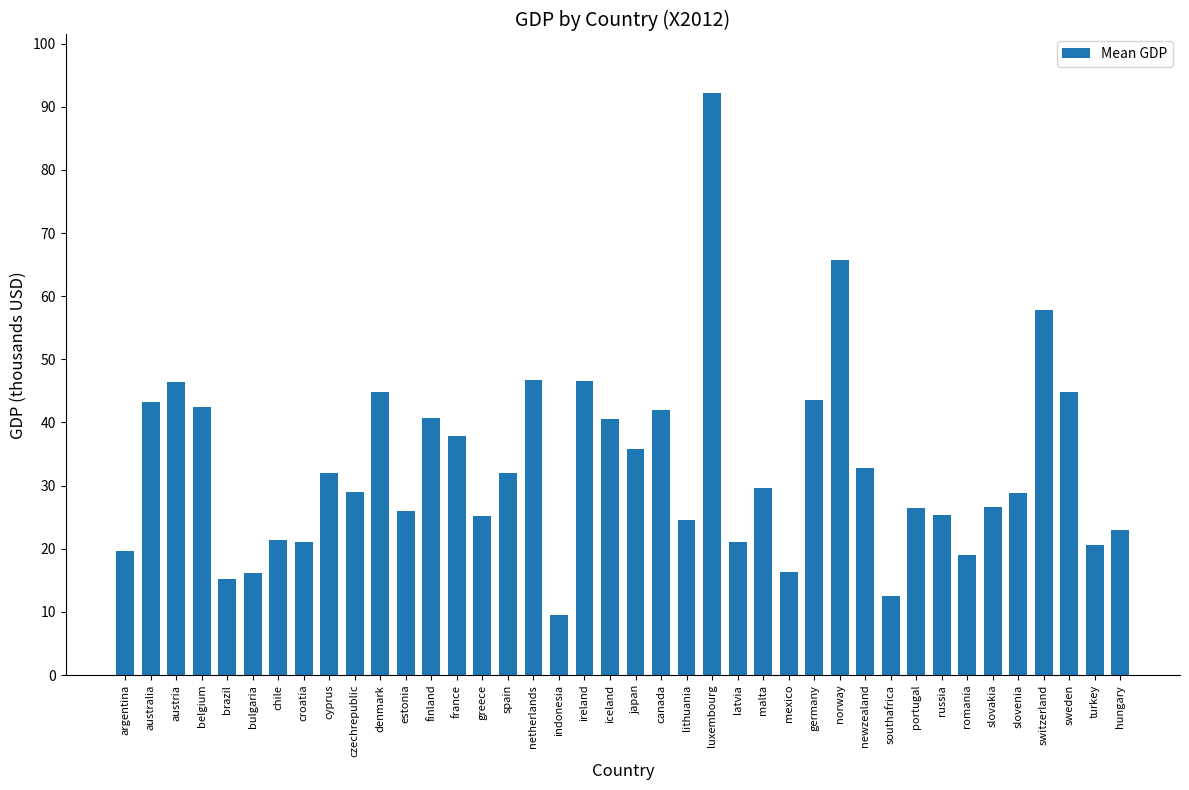

What is the label of the 35th bar from the right?

bulgaria